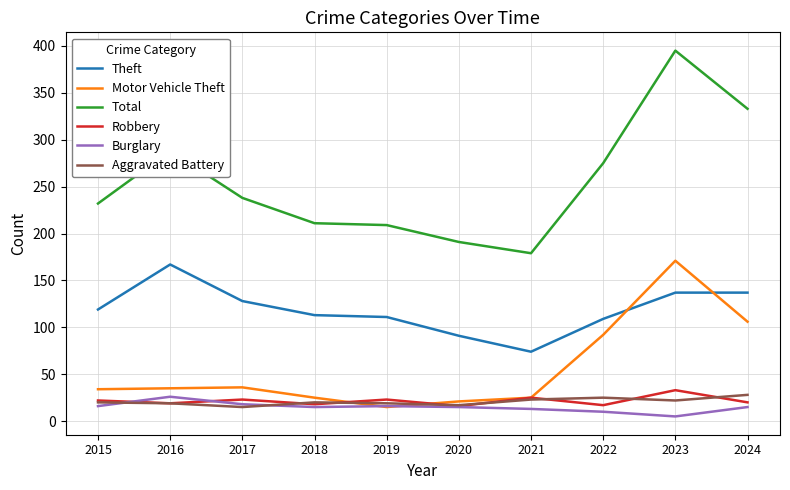

At 2023, list the series in order from smallest to largest.

Burglary, Aggravated Battery, Robbery, Theft, Motor Vehicle Theft, Total